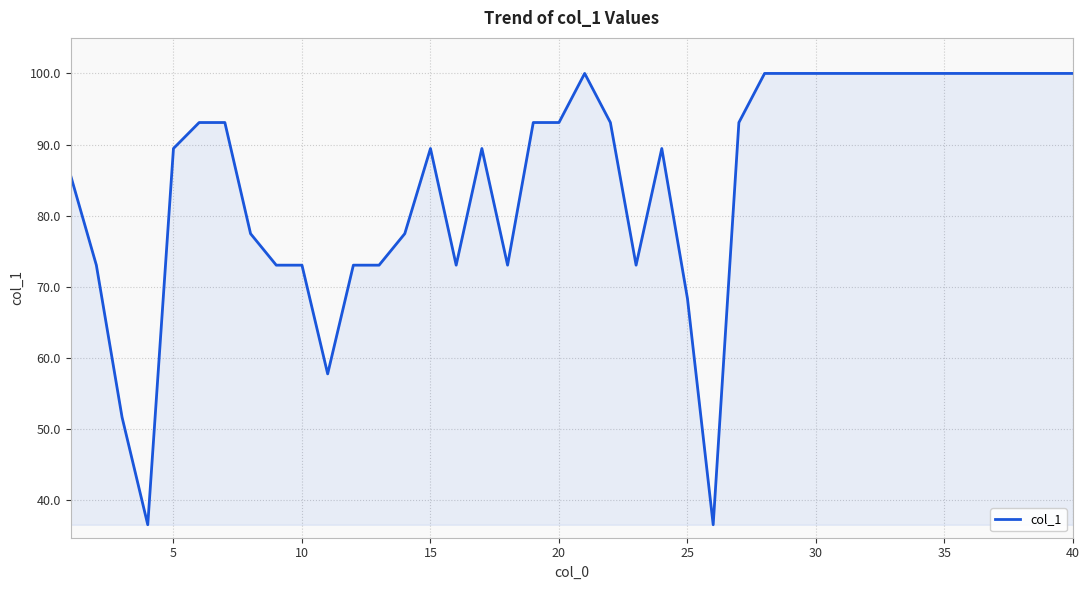

What is the greatest value displayed?

100.0